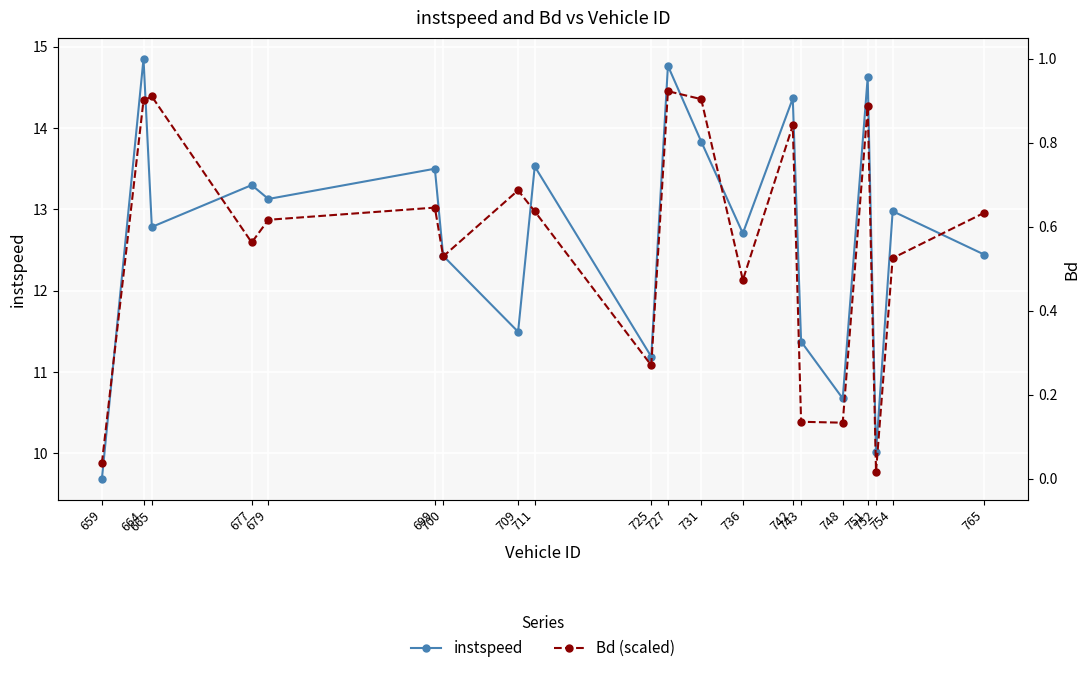

After their last crossing, which series has the higher values: Bd (scaled) or instspeed?

Bd (scaled)